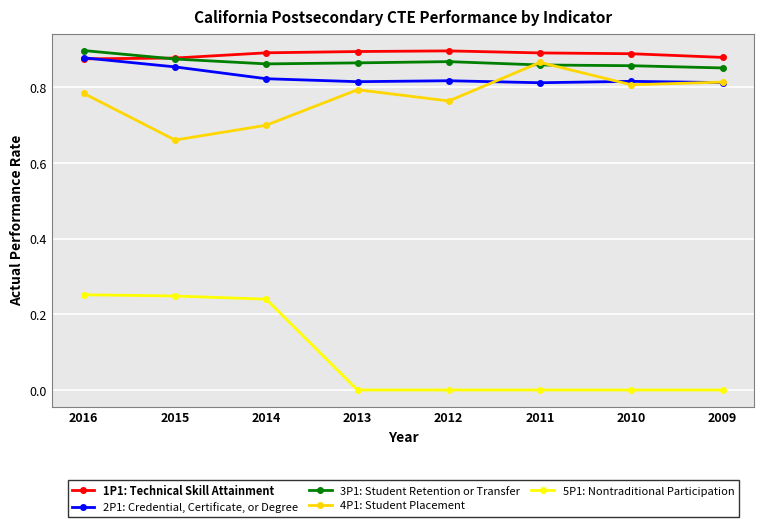

Which series has the largest range (max minus min)?

5P1: Nontraditional Participation